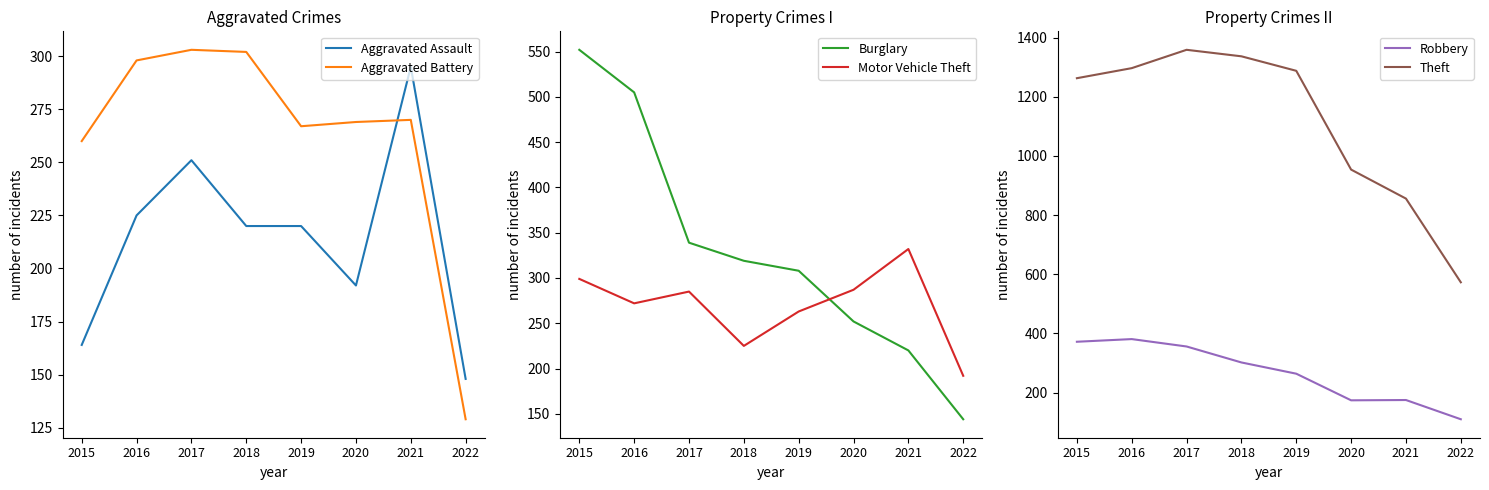

Which series has the widest spread of values?

Theft